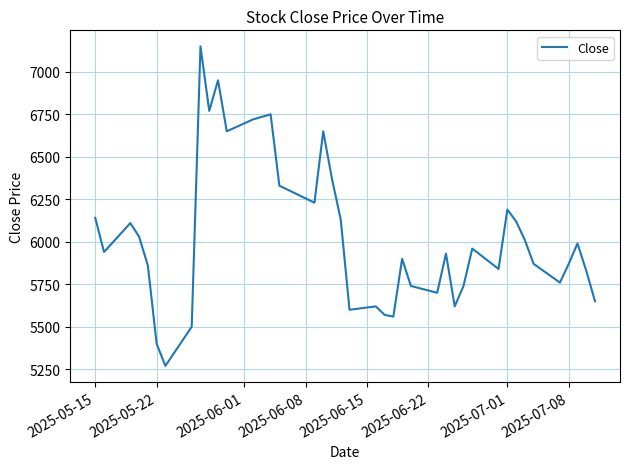

What is the greatest value displayed?

7150